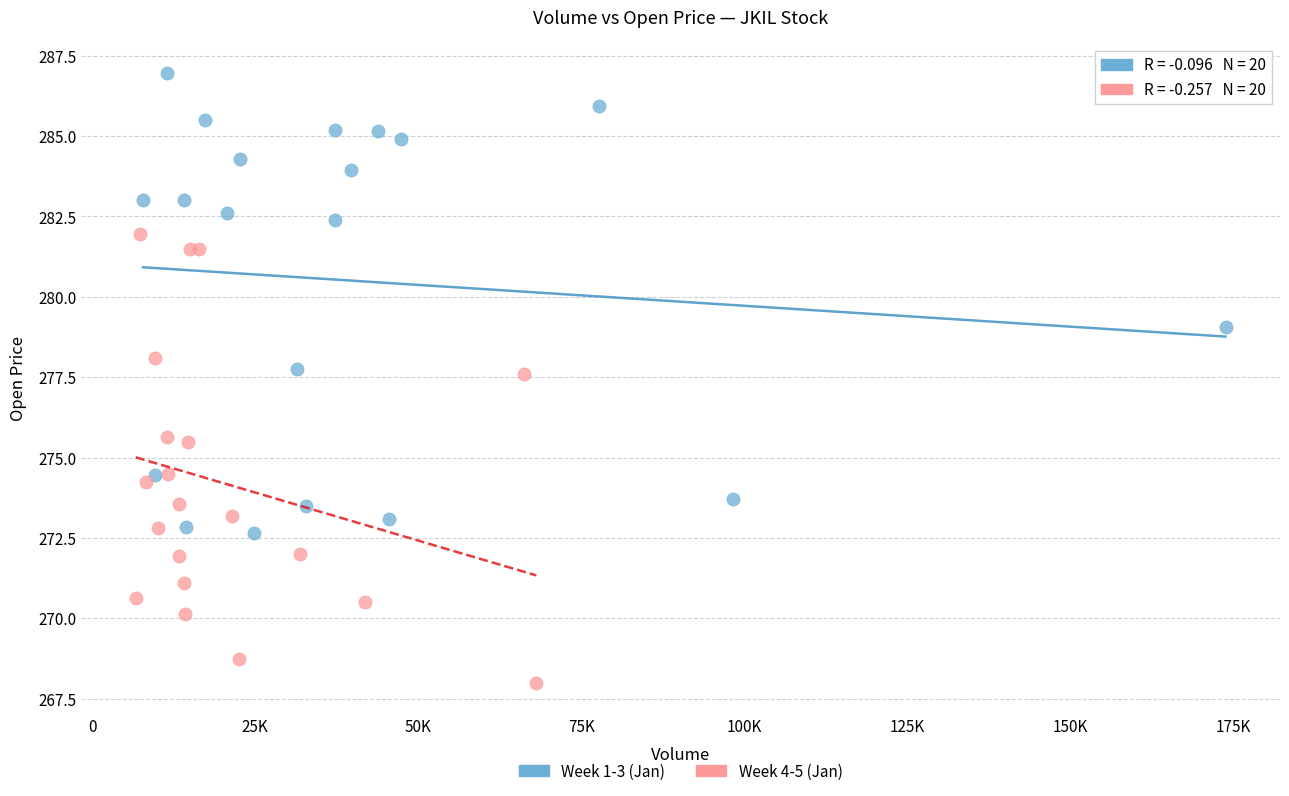

Which series has the widest spread of Y values?

Week 1-3 (Jan)